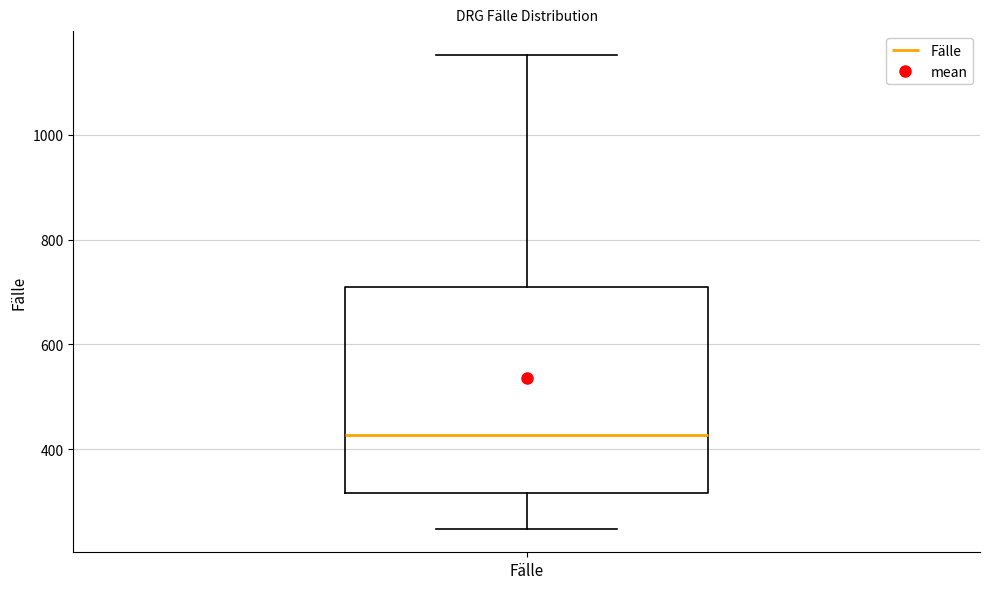

Where is the upper edge of the box for Fälle on the y-axis? The values are not printed on the chart, so give them approximately, as read against the axis.

700